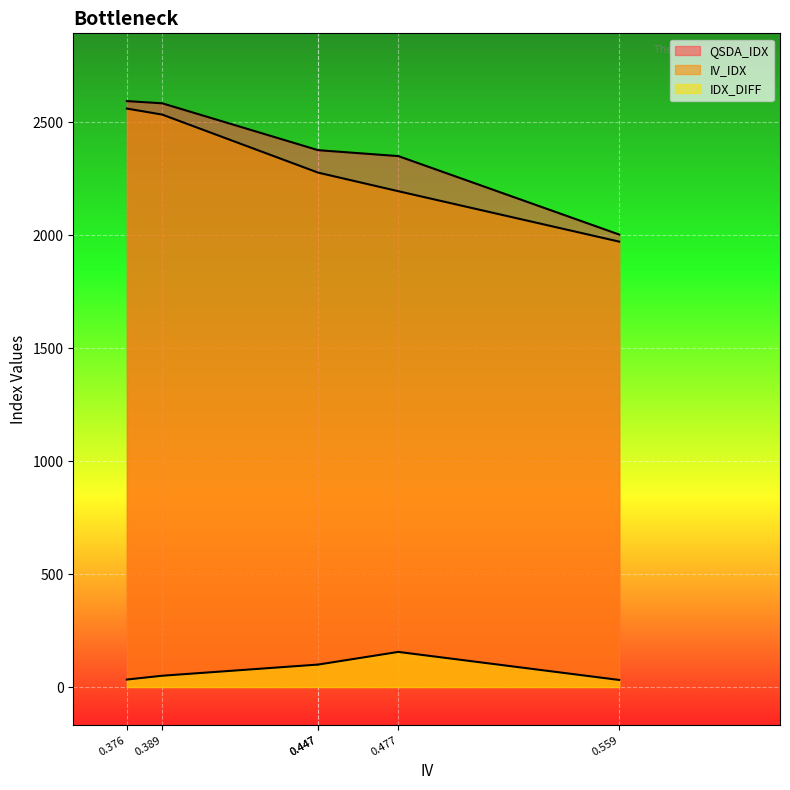

Which category has the highest value in the IV_IDX series?

0.376